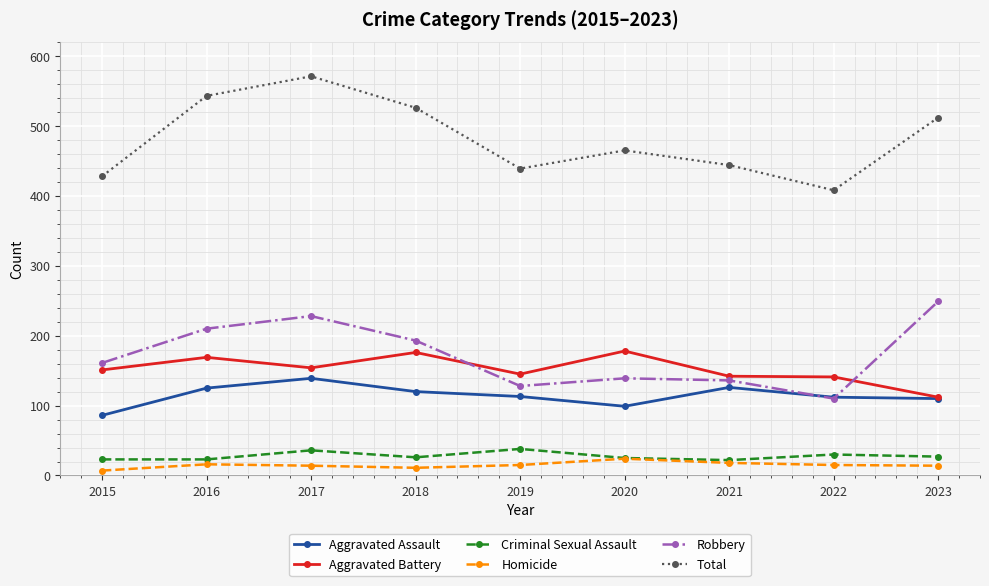

At which label does Homicide first exceed 15?

2016